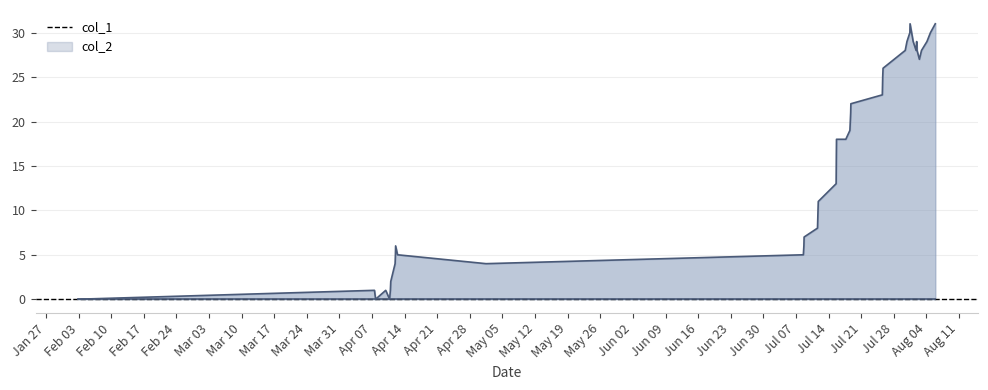

What are all the series names shown in the legend?

col_1, col_2